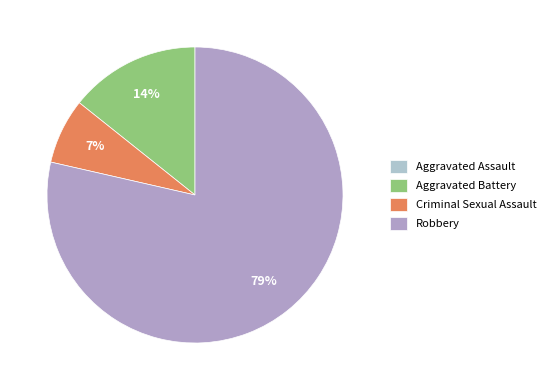

To the nearest percent, what portion does Robbery represent?

79%